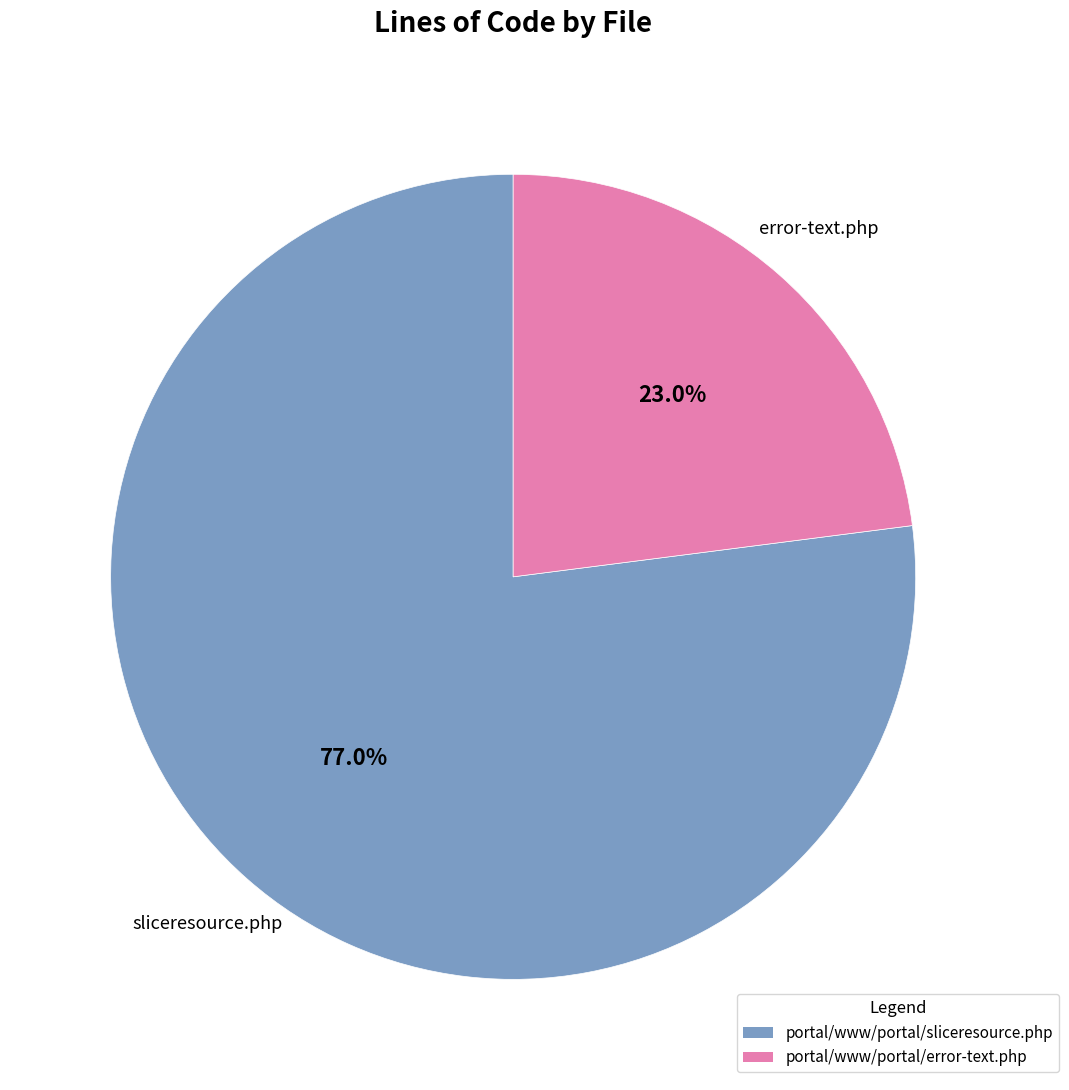

Which slice is the largest?

portal/www/portal/sliceresource.php